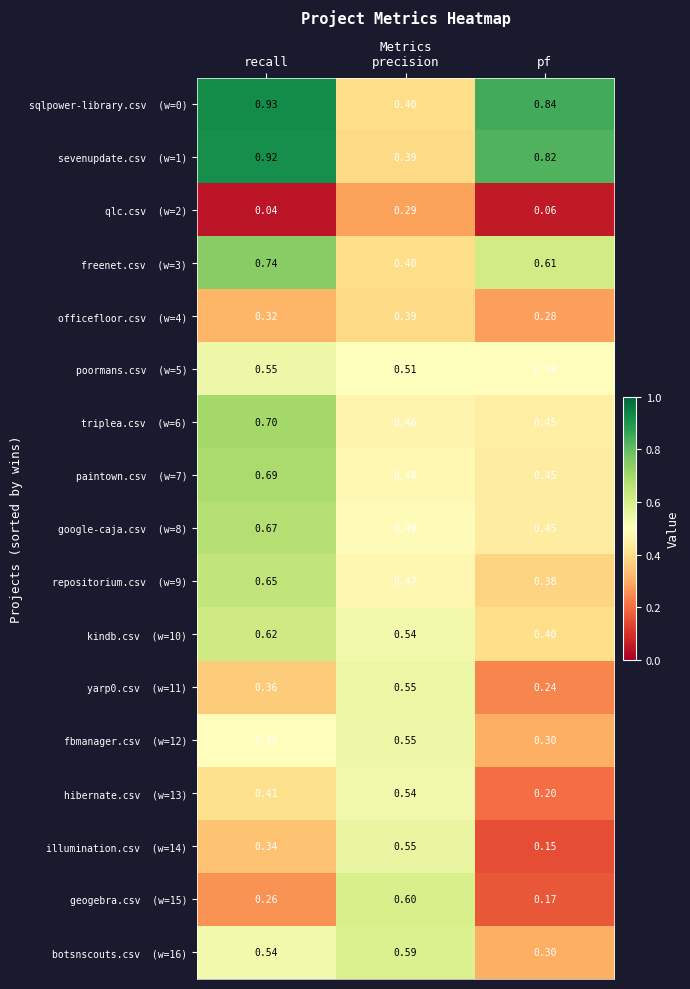

At which category is the sum across all series the highest?

recall